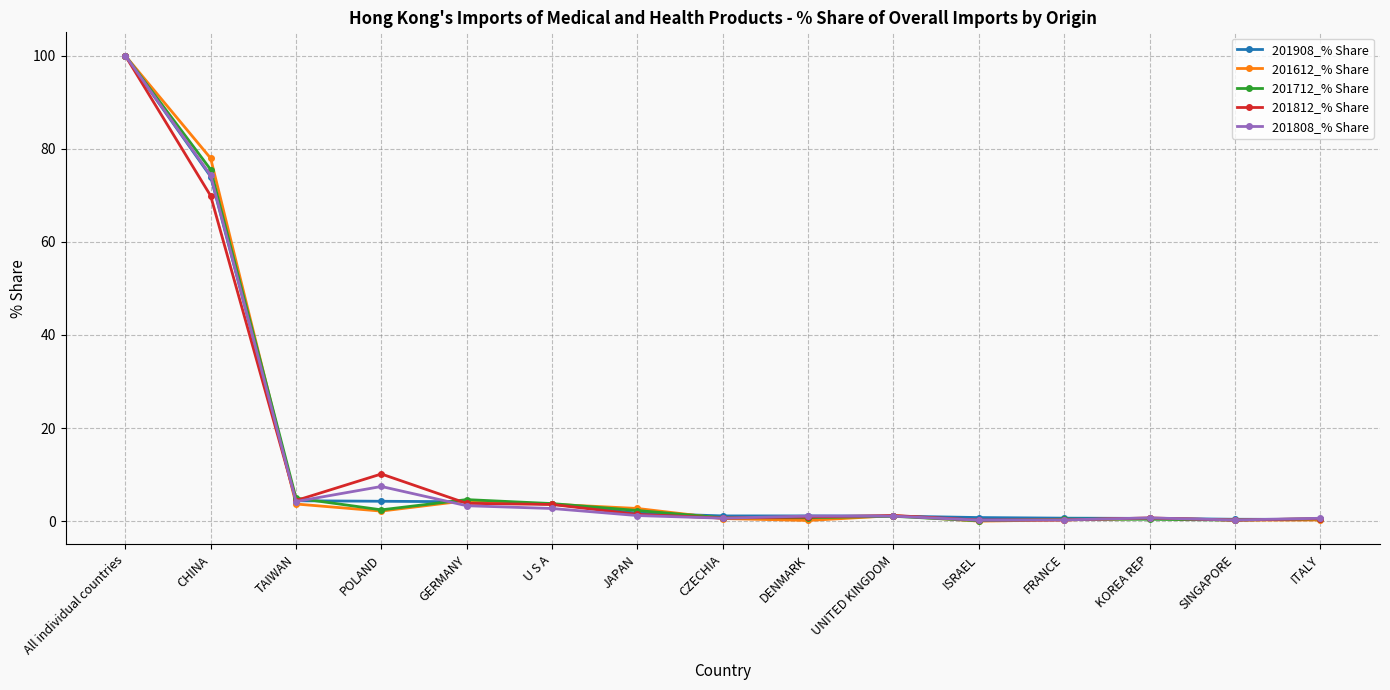

Is it true that 201808_% Share equals 4.2 at TAIWAN?

True